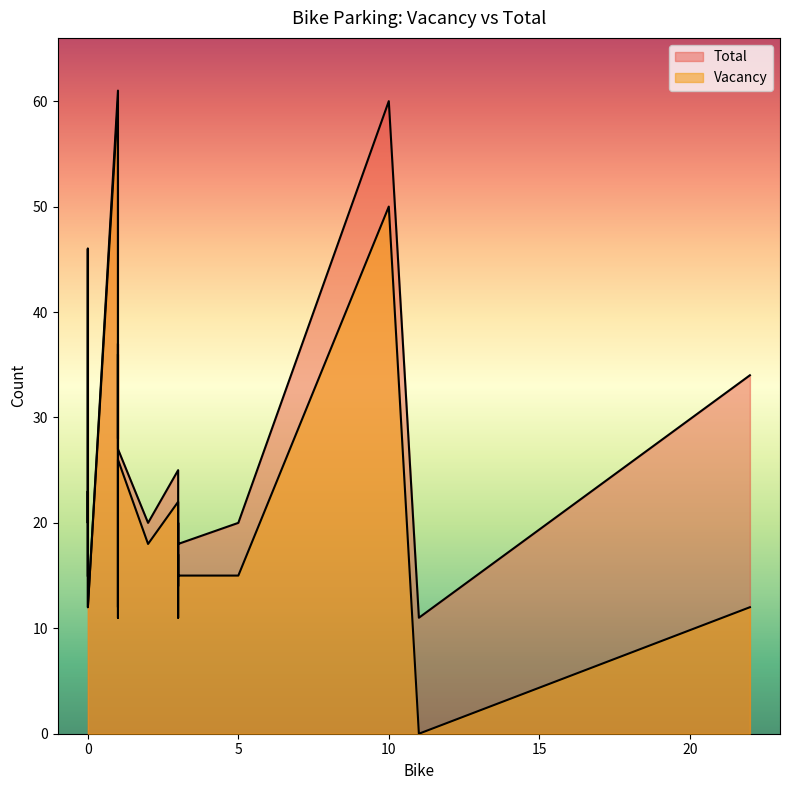

Which has a higher value, 2 or 0?

2